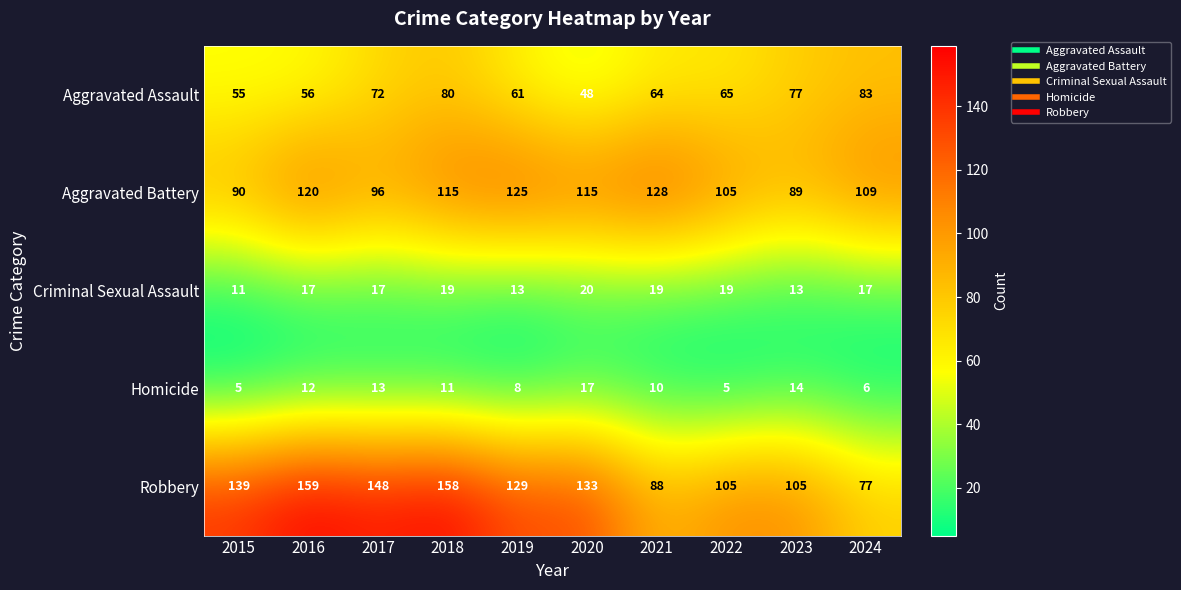

List the series in order of their peak value, lowest first.

Homicide, Criminal Sexual Assault, Aggravated Assault, Aggravated Battery, Robbery